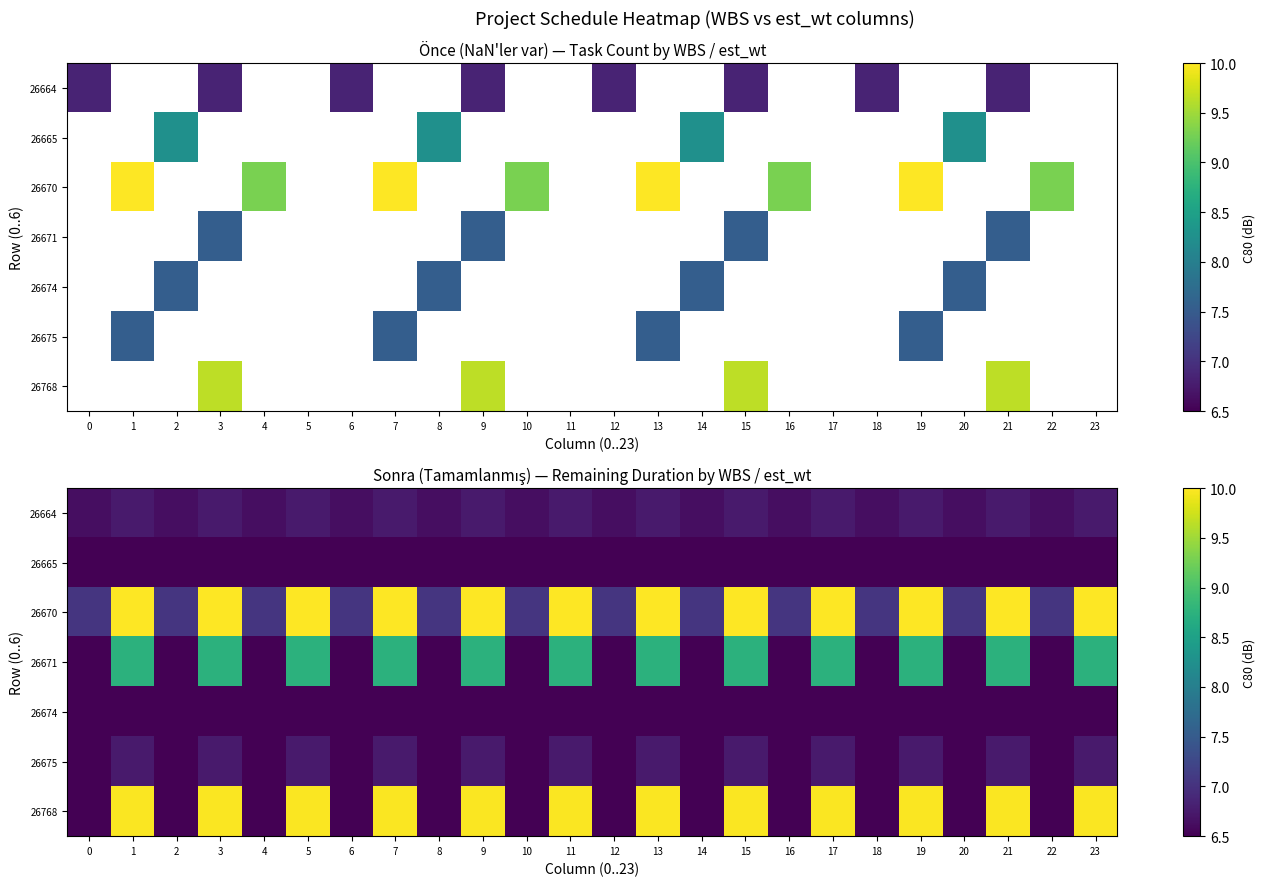

What is the total value across all series at 6?

46.2